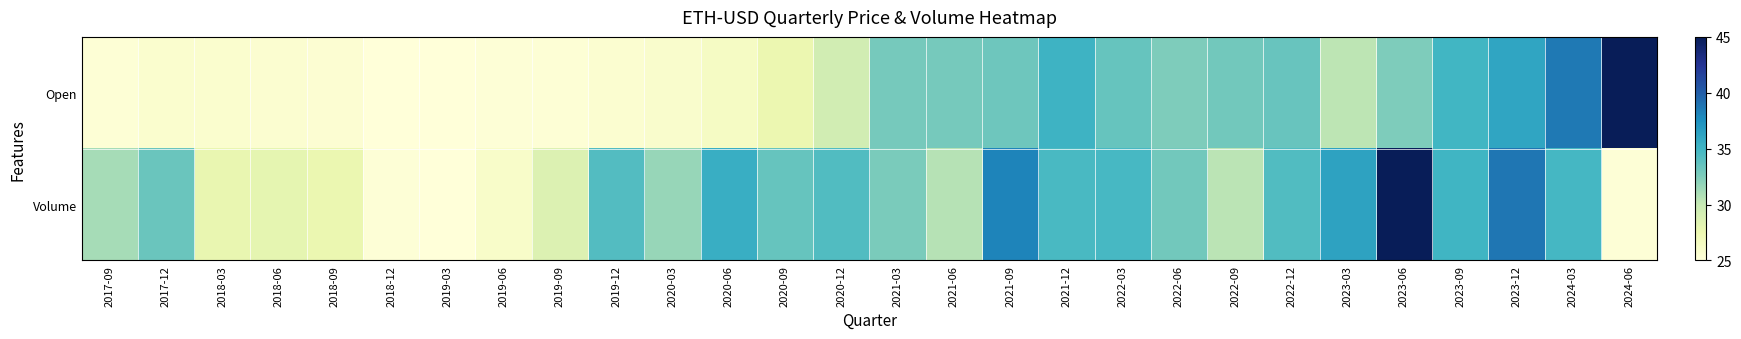

Which category has the lowest value across all series?

2018-12